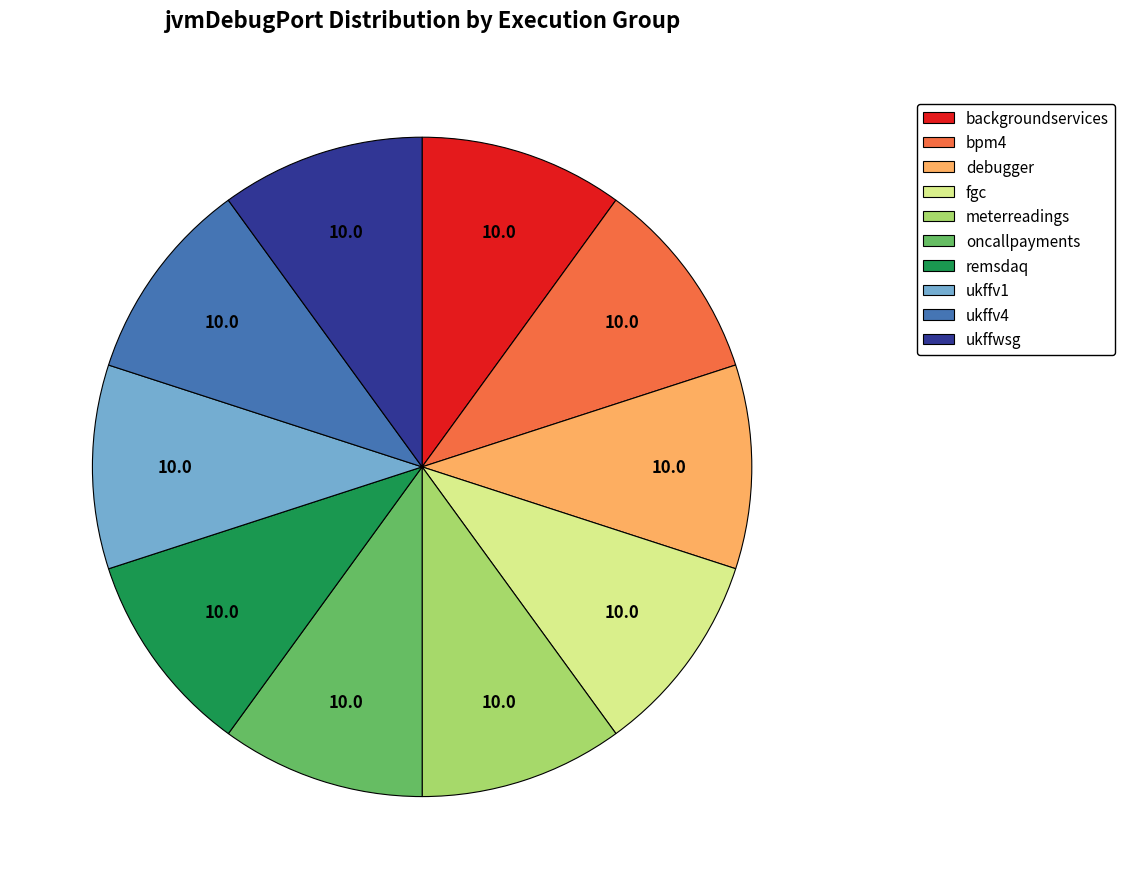

Combined, do ukffwsg and oncallpayments account for over 50%?

No